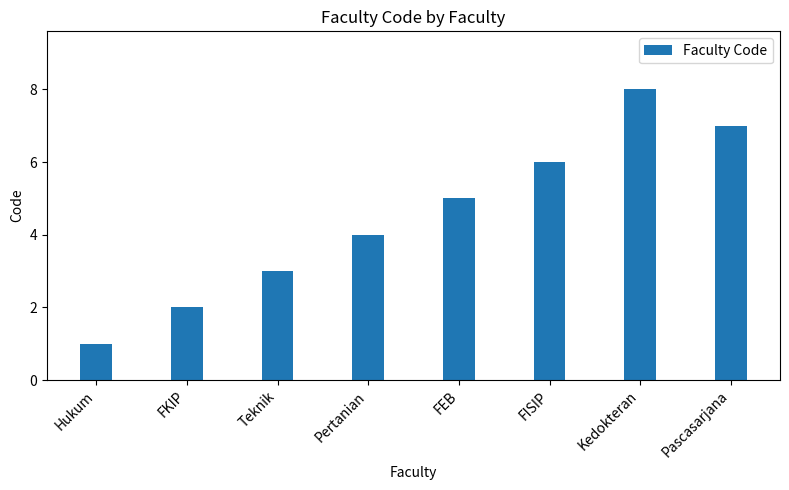

Which category has the lowest value across all series?

Hukum